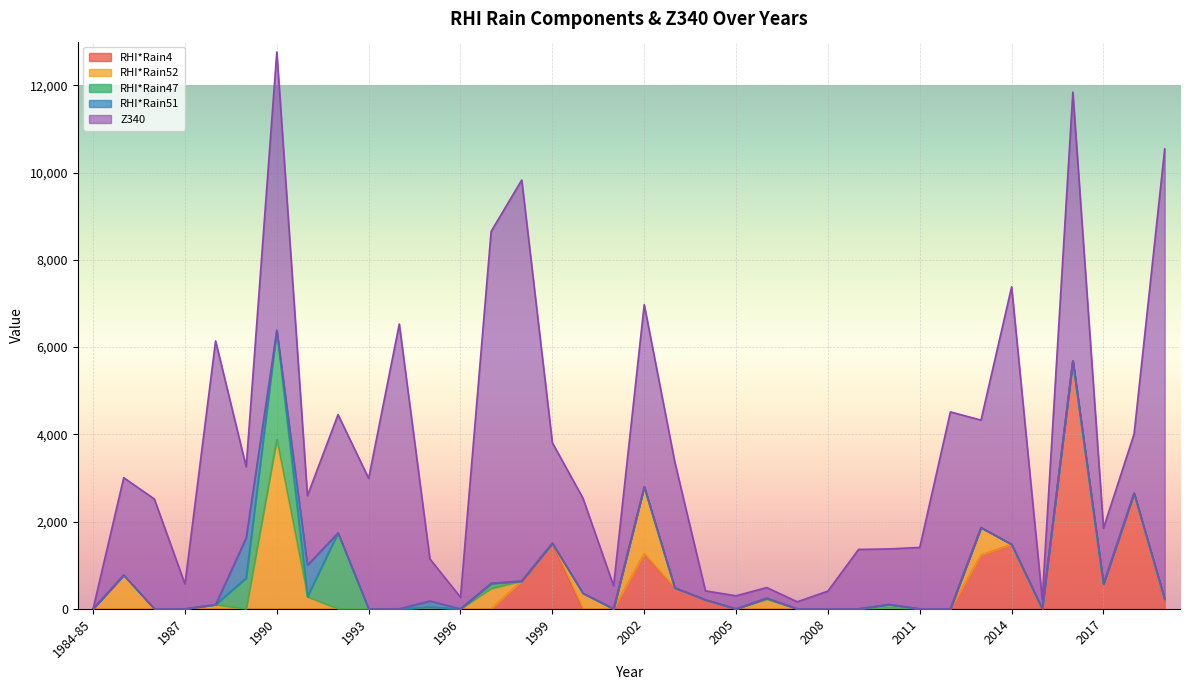

What are all the series names shown in the legend?

RHI*Rain4, RHI*Rain52, RHI*Rain47, RHI*Rain51, Z340